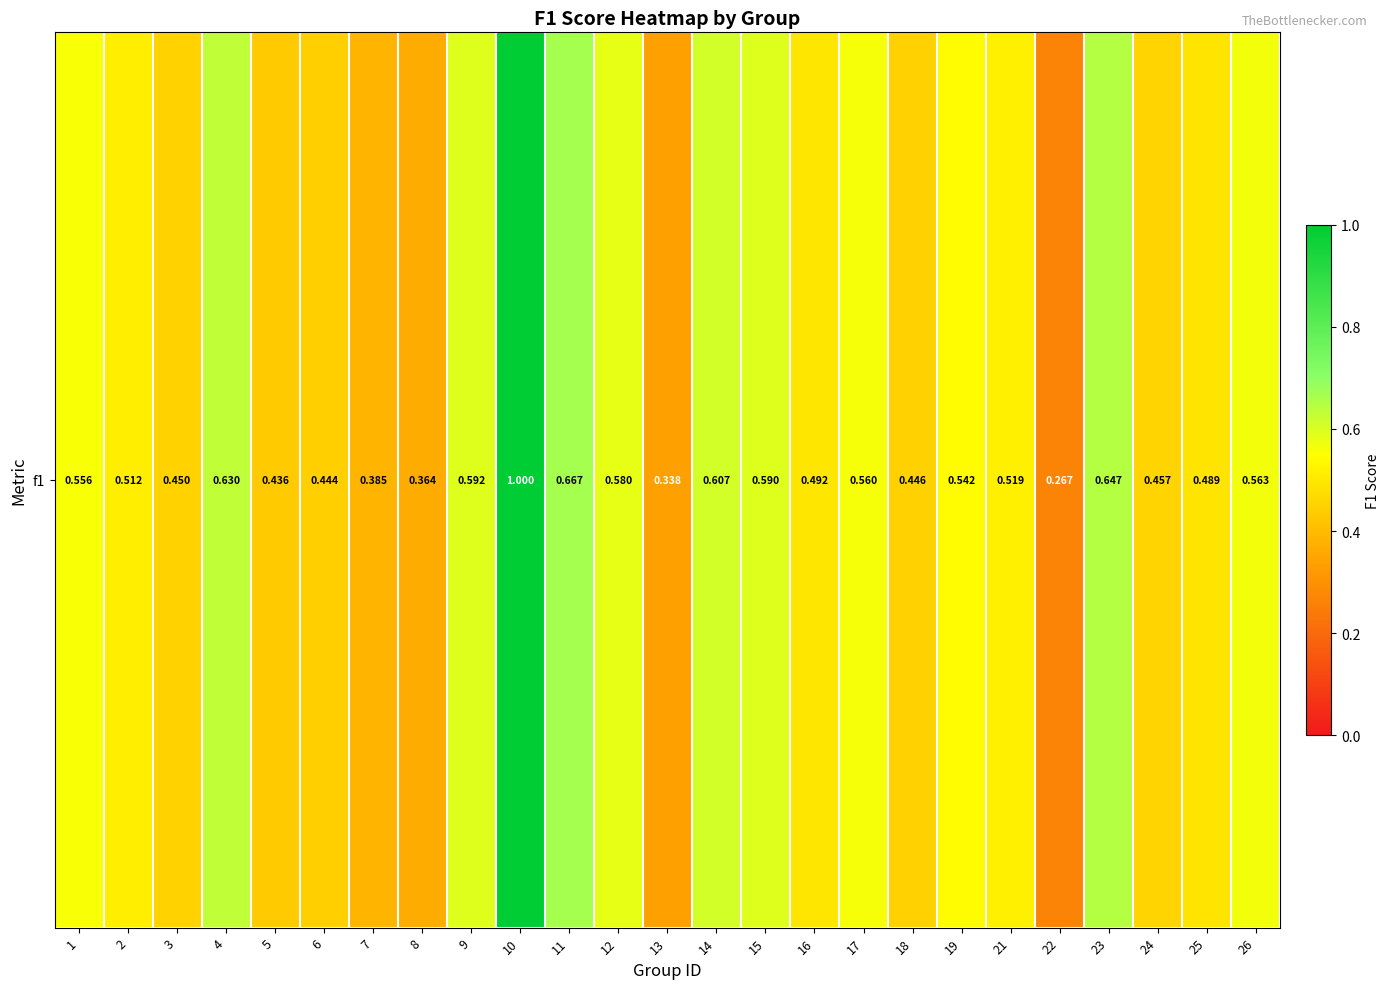

The value at 16 is 0.5. True or false?

True